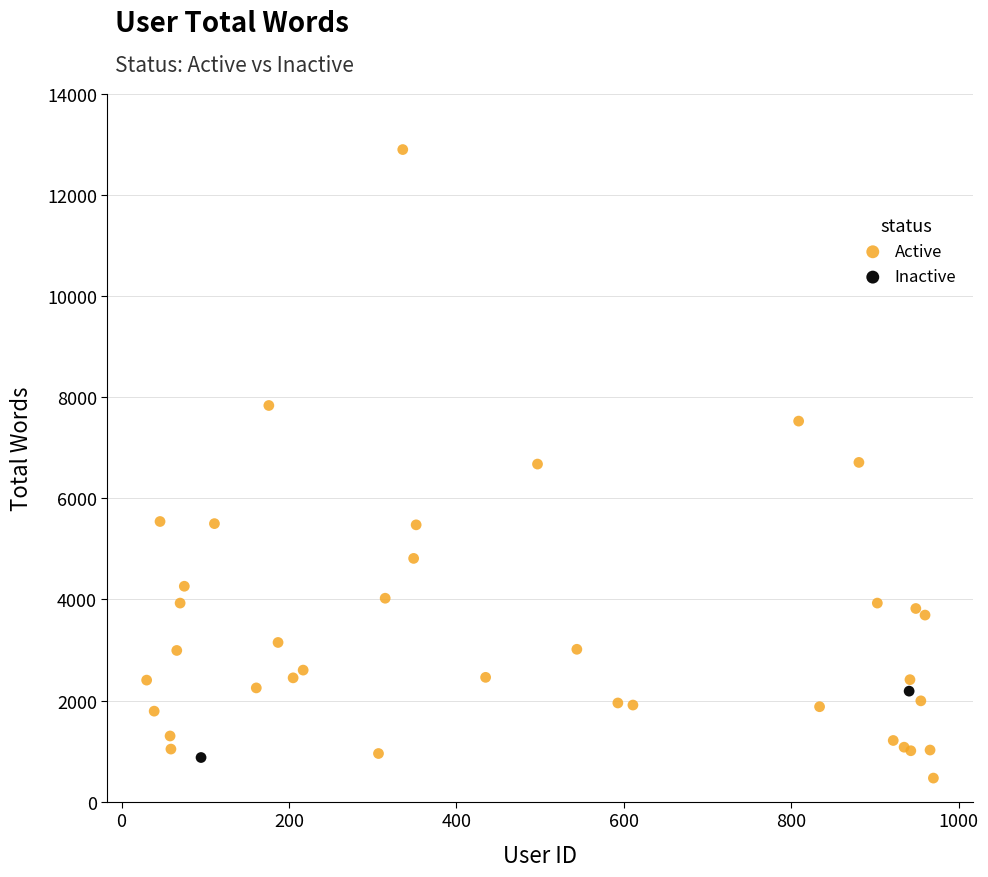

What are all the series names shown in the legend?

Active, Inactive